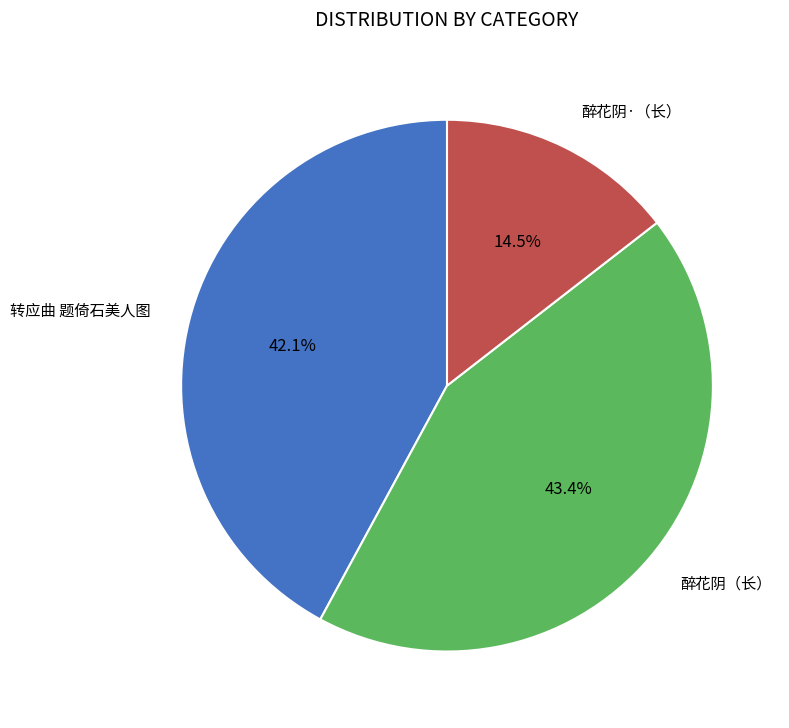

Is there a majority slice in this chart?

No